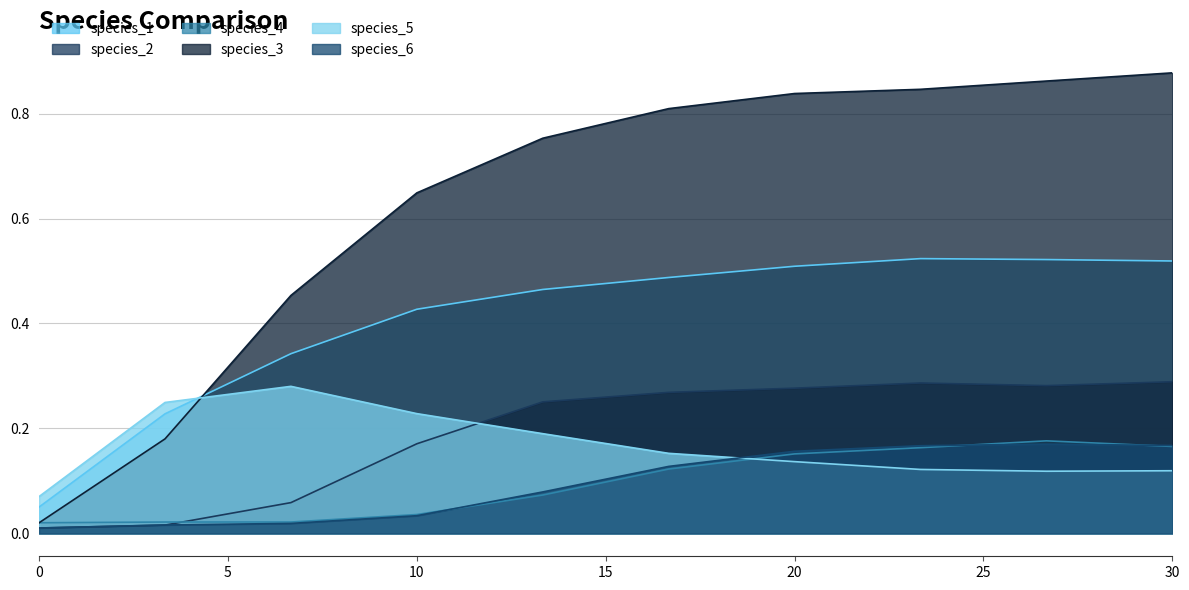

Which series has the largest total across all categories?

species_3